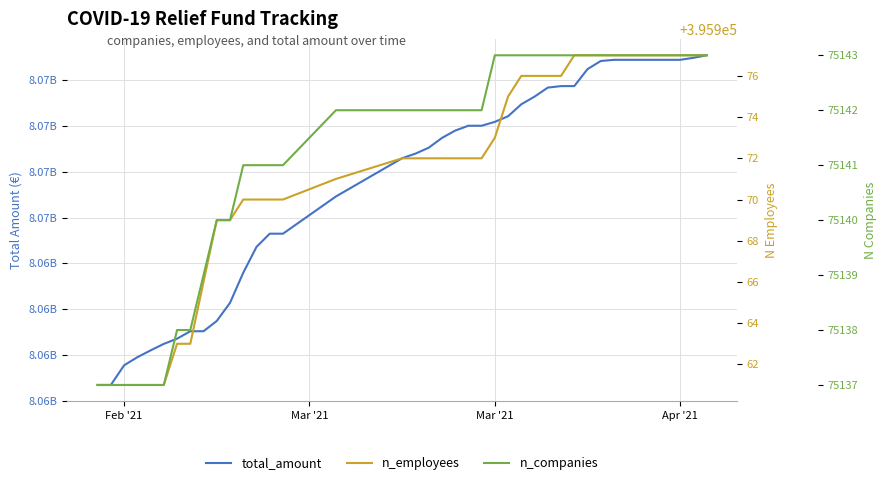

What are all the series names shown in the legend?

total_amount, n_employees, n_companies